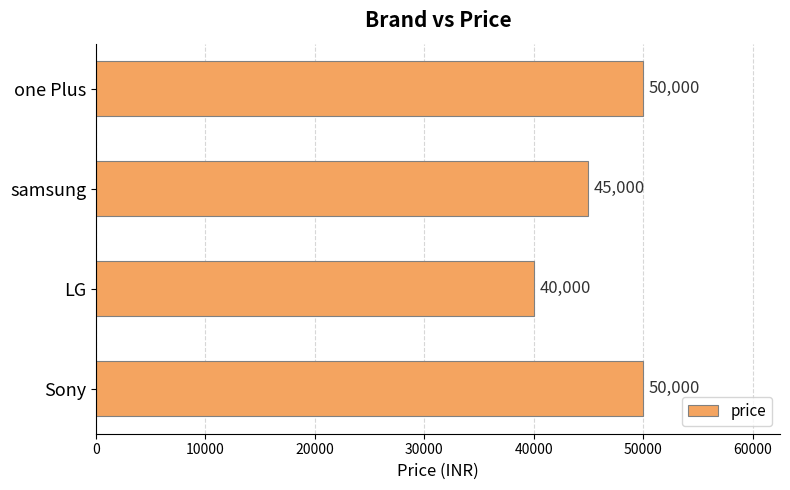

What is the difference between the maximum and minimum values?

10000